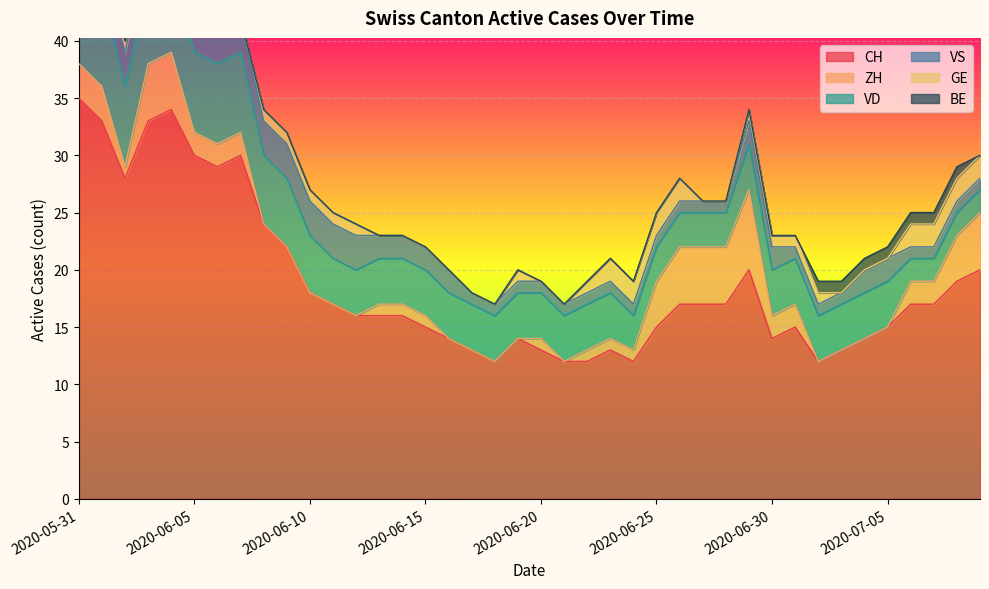

What are all the series names shown in the legend?

CH, ZH, VD, VS, GE, BE